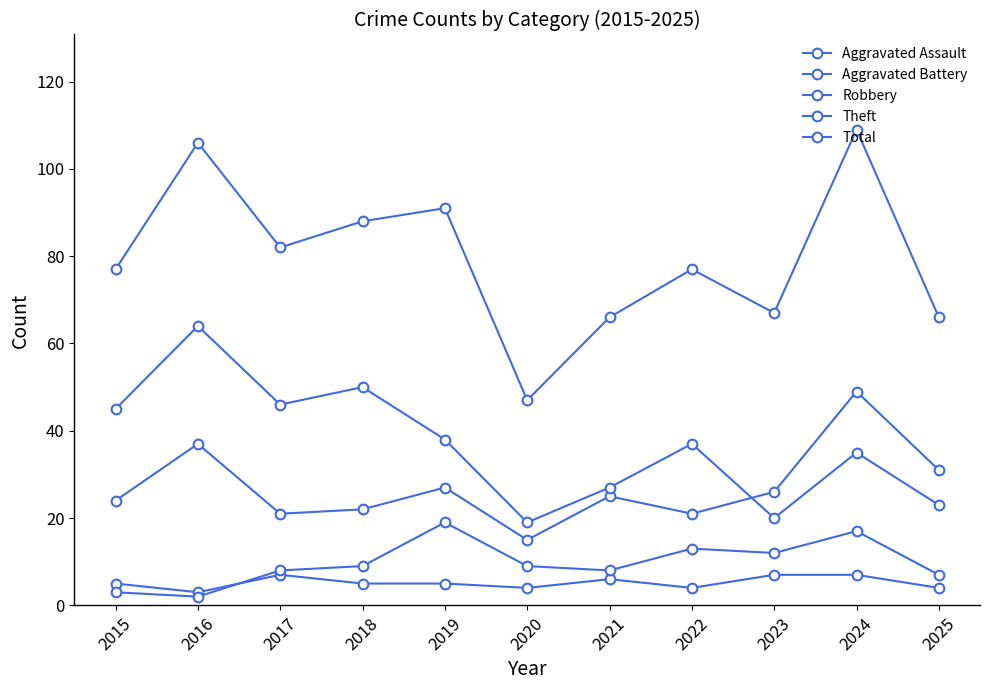

Reading left to right, transcribe all the data shown in this chart.

Aggravated Assault: 5	3	7	5	5	4	6	4	7	7	4
Aggravated Battery: 3	2	8	9	19	9	8	13	12	17	7
Robbery: 24	37	21	22	27	15	25	21	26	49	31
Theft: 45	64	46	50	38	19	27	37	20	35	23
Total: 77	106	82	88	91	47	66	77	67	109	66